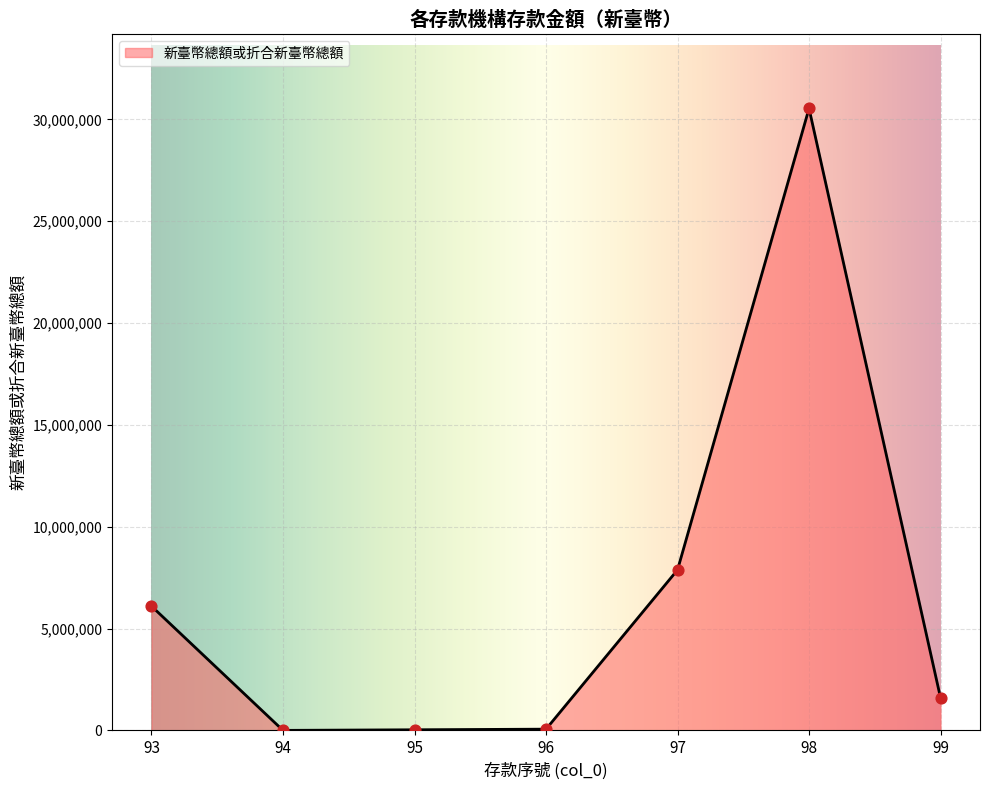

Approximately how many times larger is the value at 93 compared to 97?

0.8